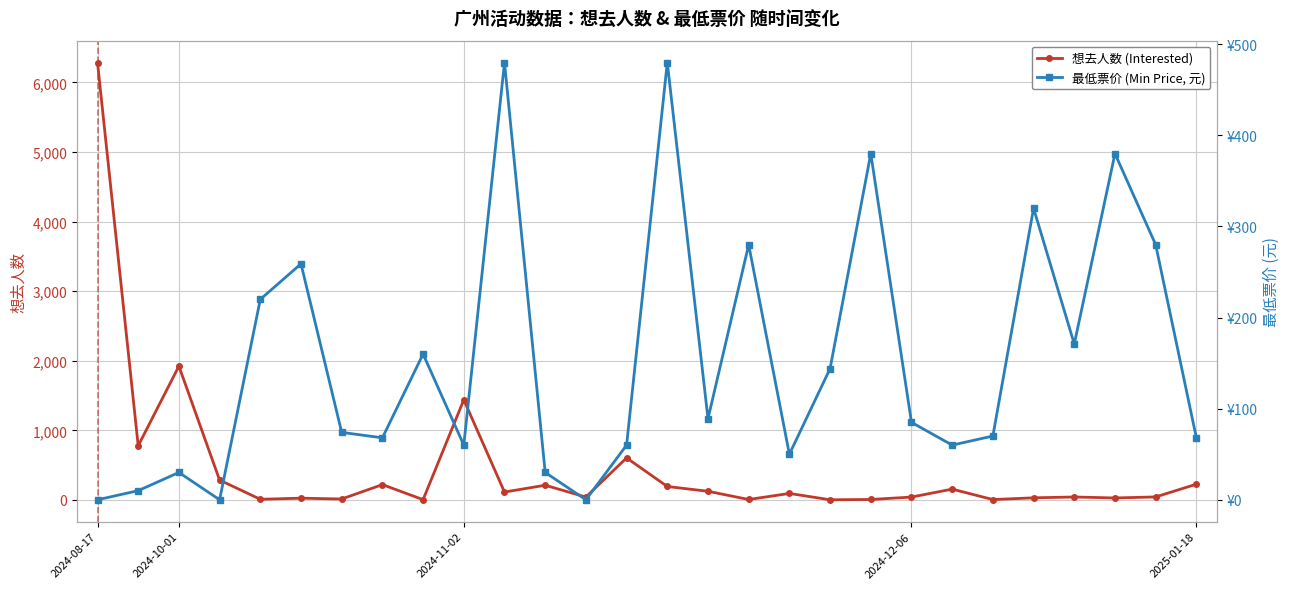

What is the greatest value displayed?

6287